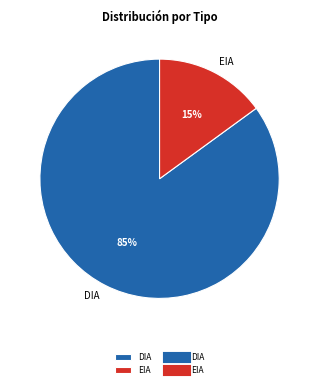

Between EIA and DIA, which is larger?

DIA